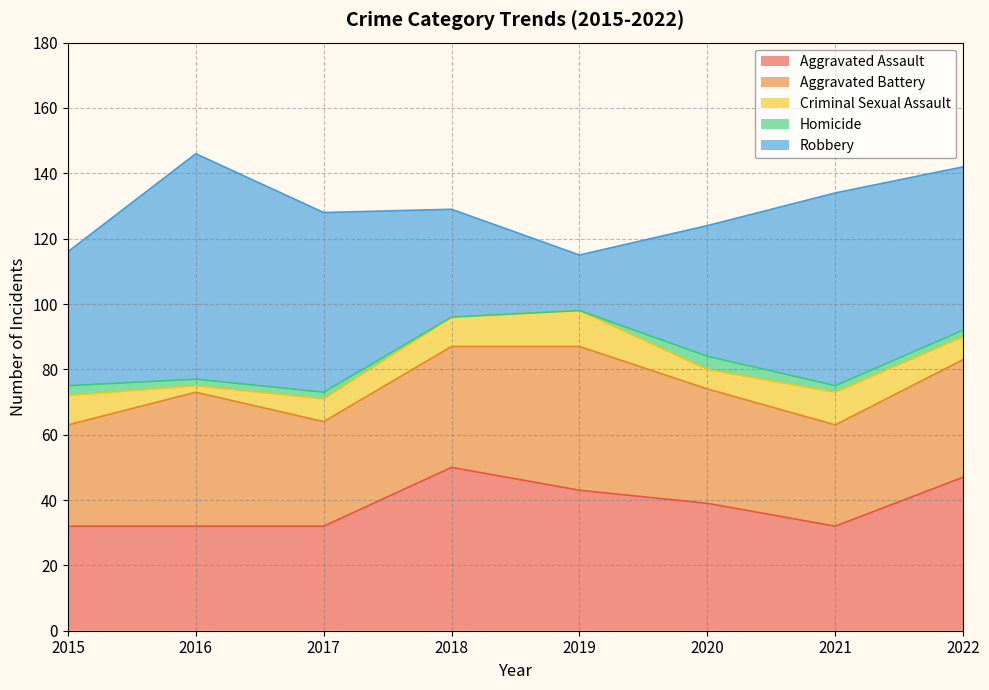

What is the difference between the maximum and minimum values in the Aggravated Assault series?

18